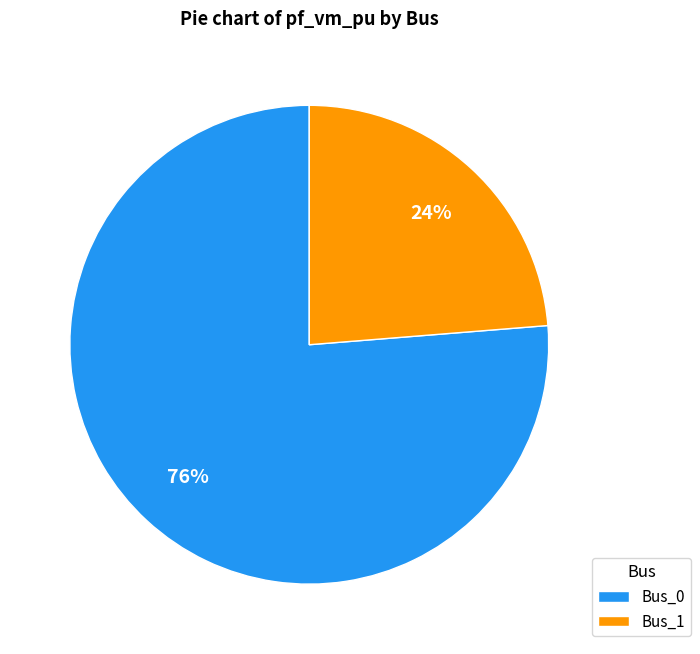

What is the smallest slice in the pie chart?

Bus_1